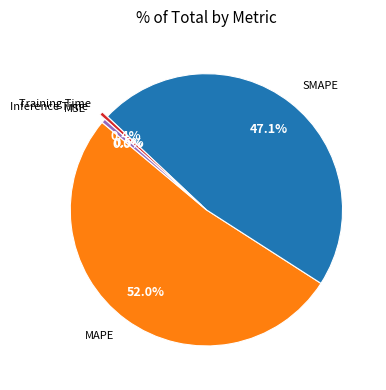

Does any single category account for the majority?

Yes